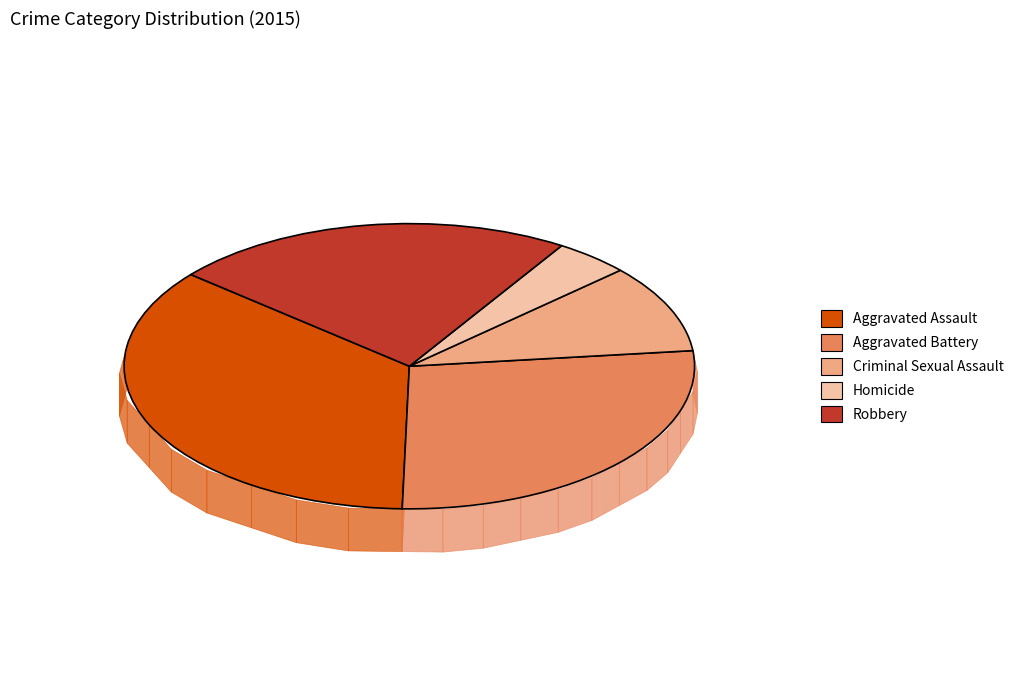

To the nearest percent, what is the average slice percentage?

20%